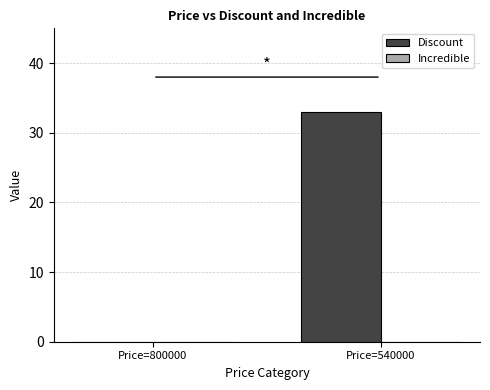

What is the sum of the values at Price=800000 and Price=540000?

33